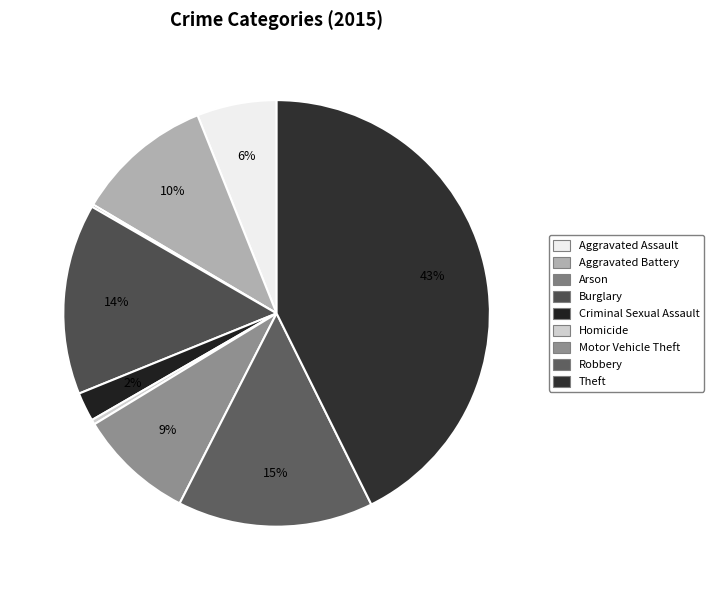

Rank the categories by value from lowest to highest.

Arson, Homicide, Criminal Sexual Assault, Aggravated Assault, Motor Vehicle Theft, Aggravated Battery, Burglary, Robbery, Theft